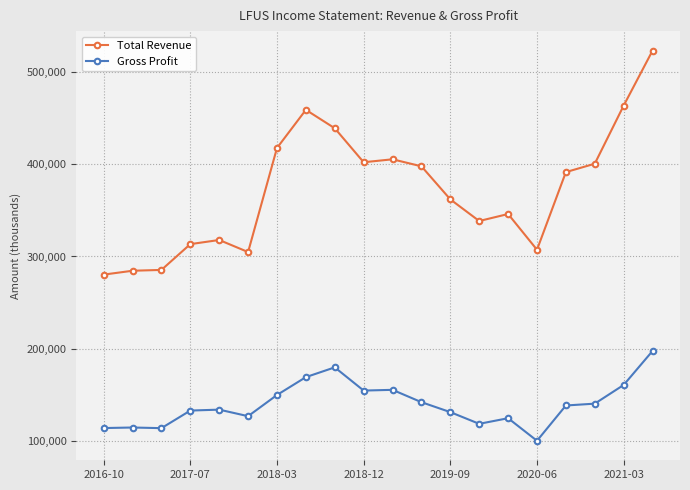

Which series has the largest total across all categories?

Total Revenue